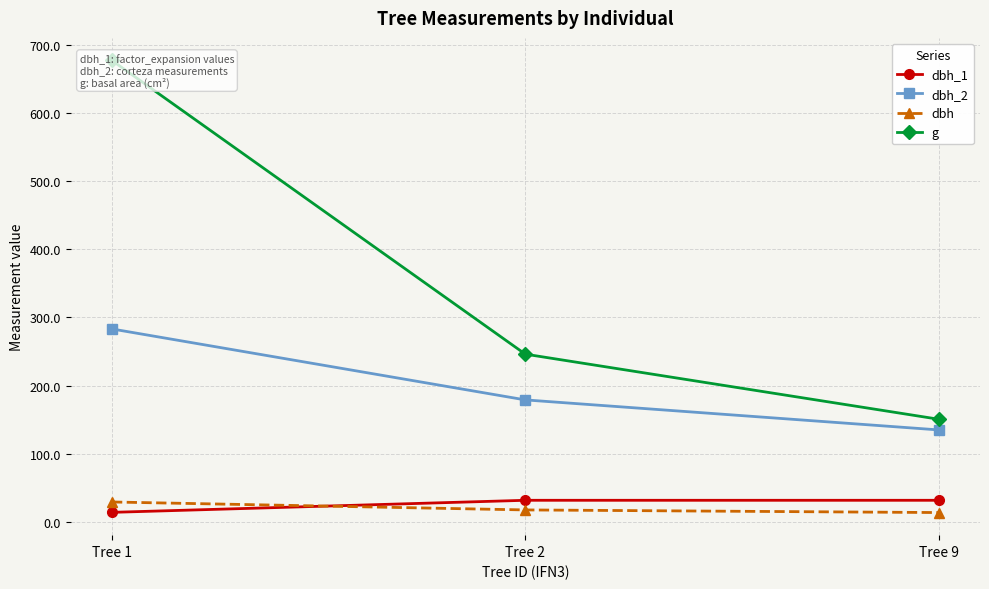

At which category does the chart reach its minimum across all series?

Tree 9